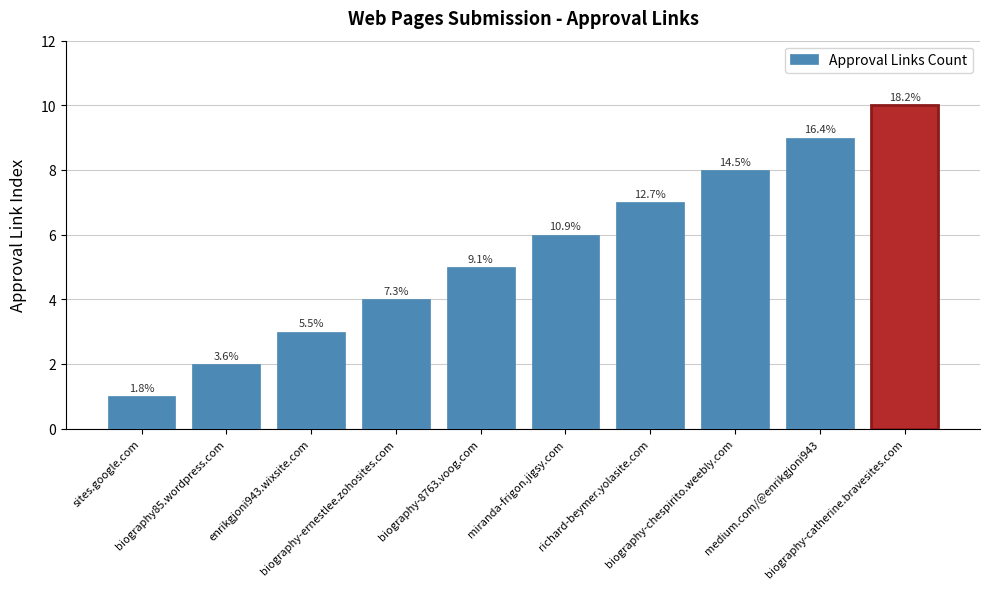

Is it true that the value at biography-chespirito.weebly.com is 5?

False